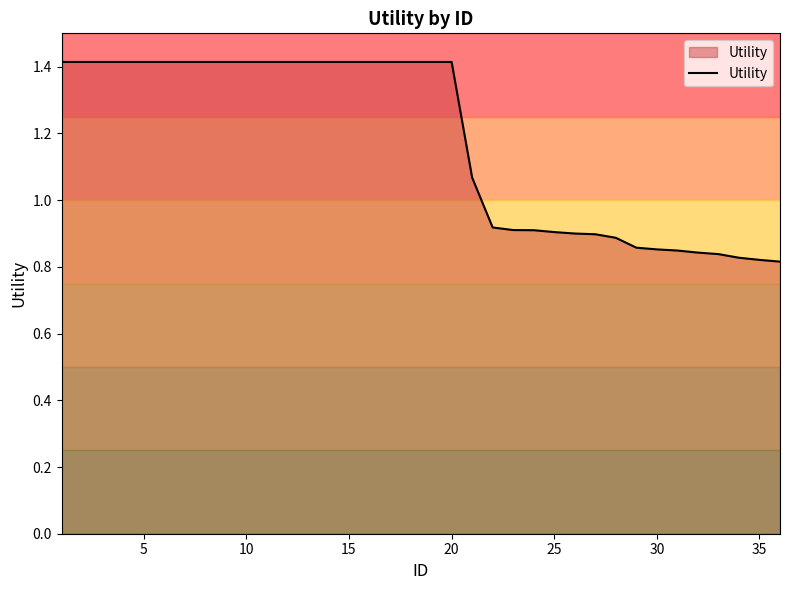

What is the difference between the second highest and second lowest values?

0.6